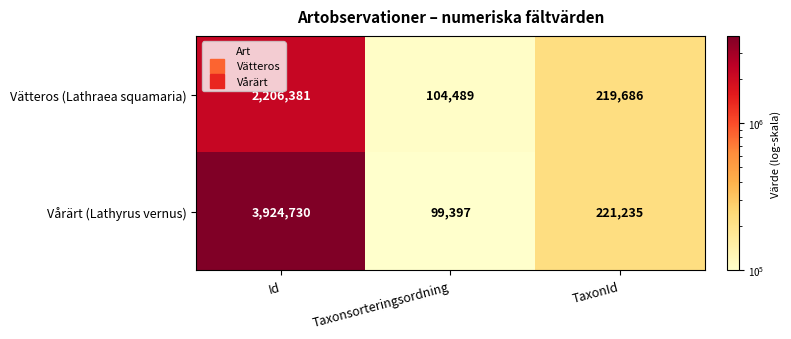

The Vätteros (Lathraea squamaria) series shows 714466 at Id. True or false?

False